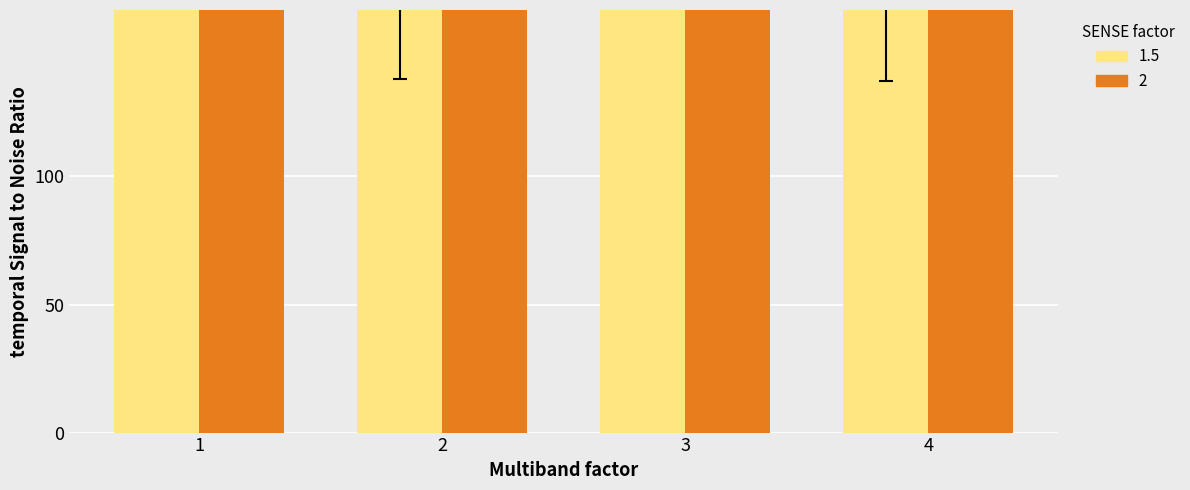

Rank the categories by 1.5 value from lowest to highest.

4, 2, 3, 1